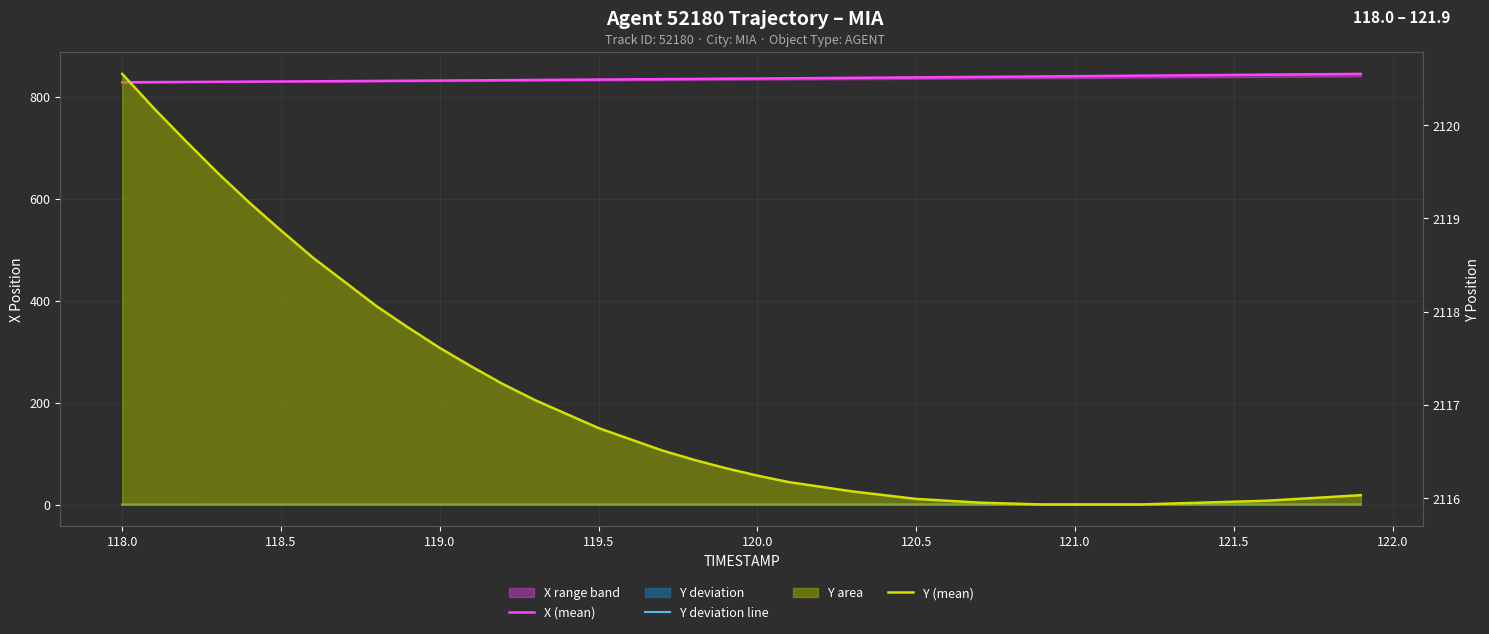

Count the number of categories in the chart.

40